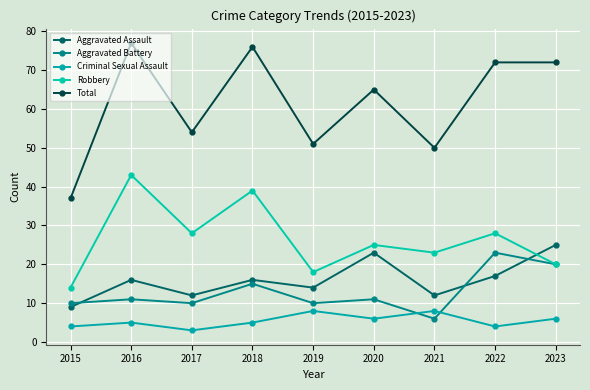

Reading right to left, what are all the values shown in this chart?

Aggravated Assault: 25	17	12	23	14	16	12	16	9
Aggravated Battery: 20	23	6	11	10	15	10	11	10
Criminal Sexual Assault: 6	4	8	6	8	5	3	5	4
Robbery: 20	28	23	25	18	39	28	43	14
Total: 72	72	50	65	51	76	54	77	37